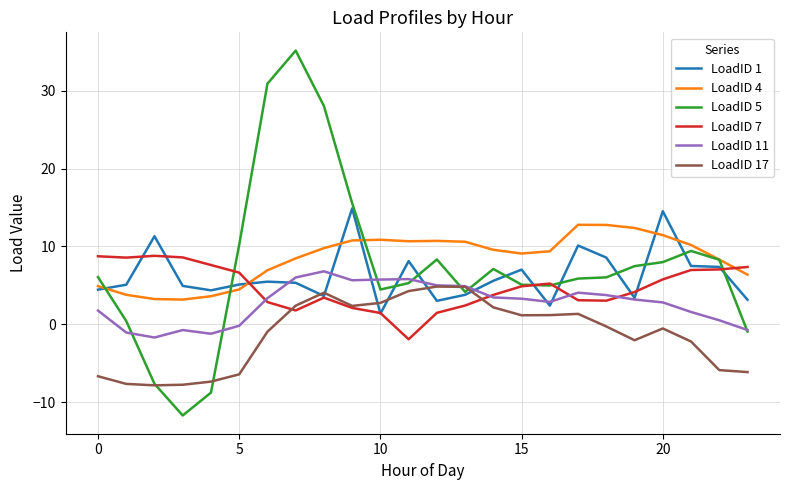

Which series has the widest spread of values?

LoadID 5